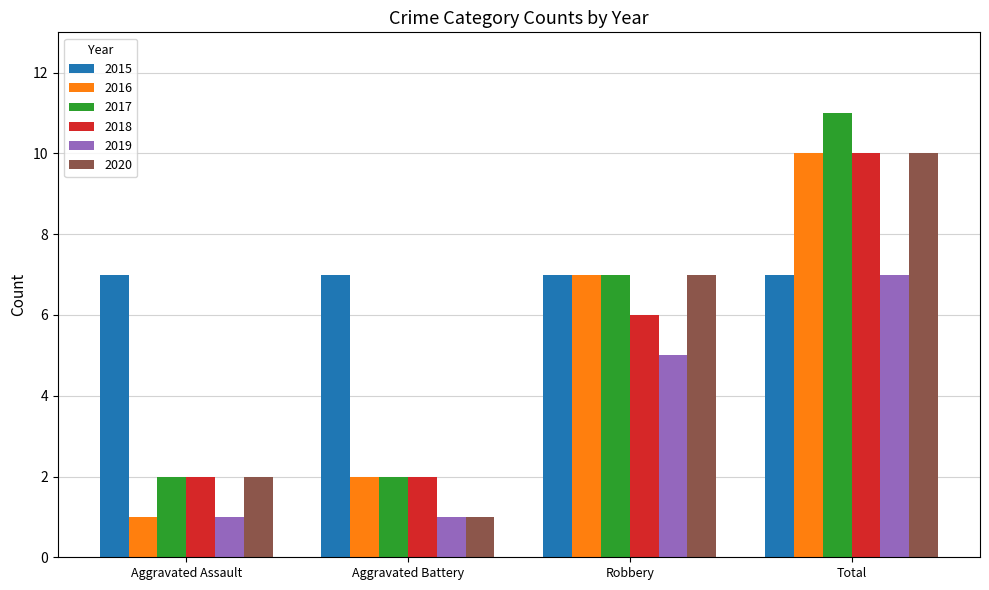

The value of 2015 at Robbery is 4. True or false?

False